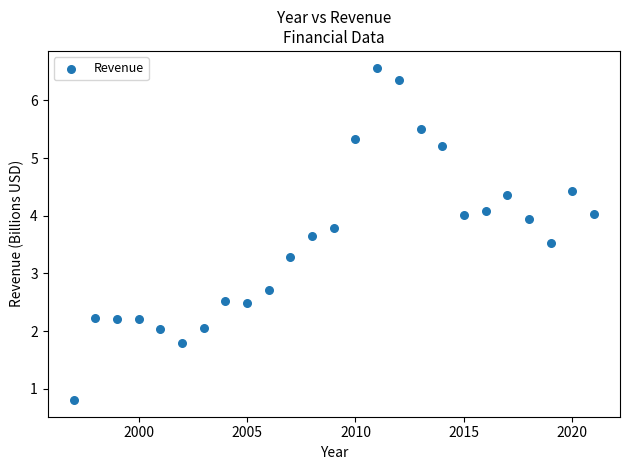

What is the range of X values (max minus min)?

24.0